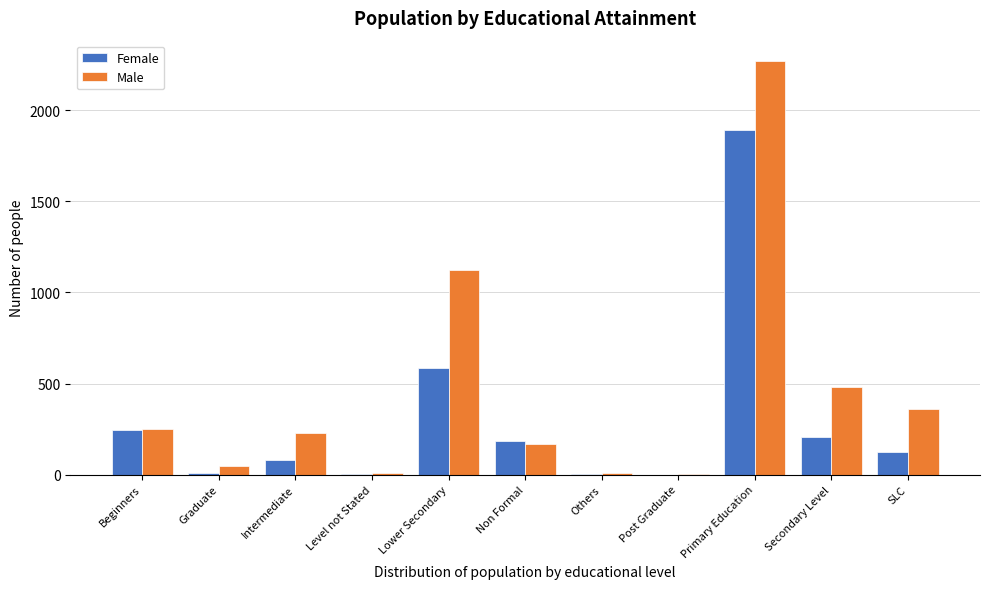

Which series changed the most between Lower Secondary and Others?

Male